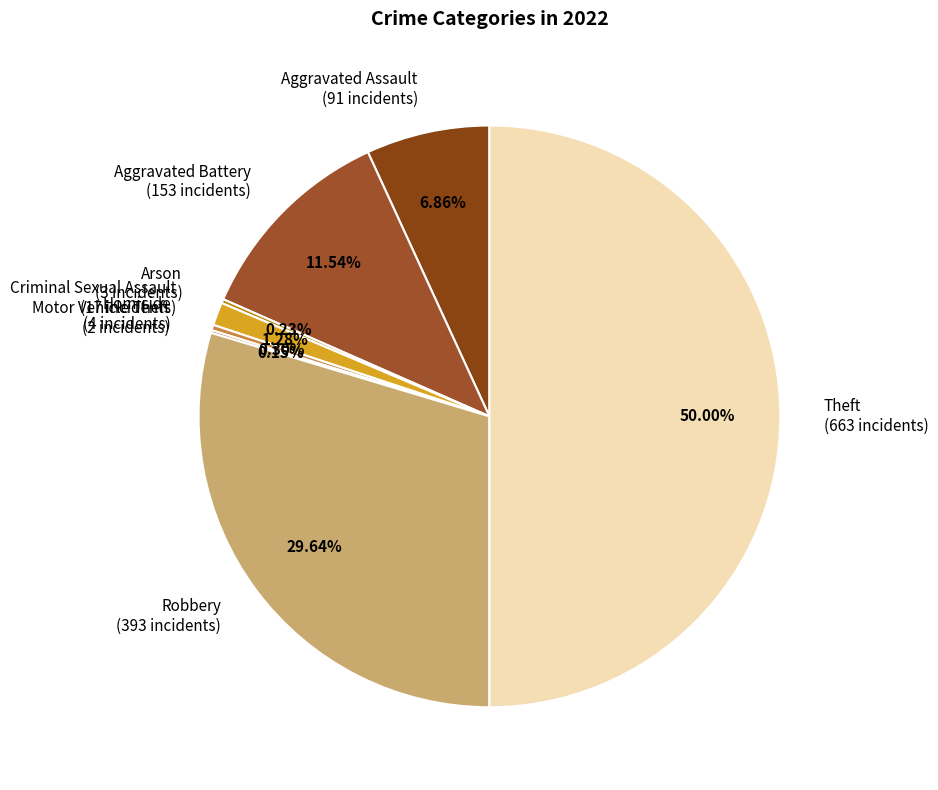

Which slice is the largest?

Theft